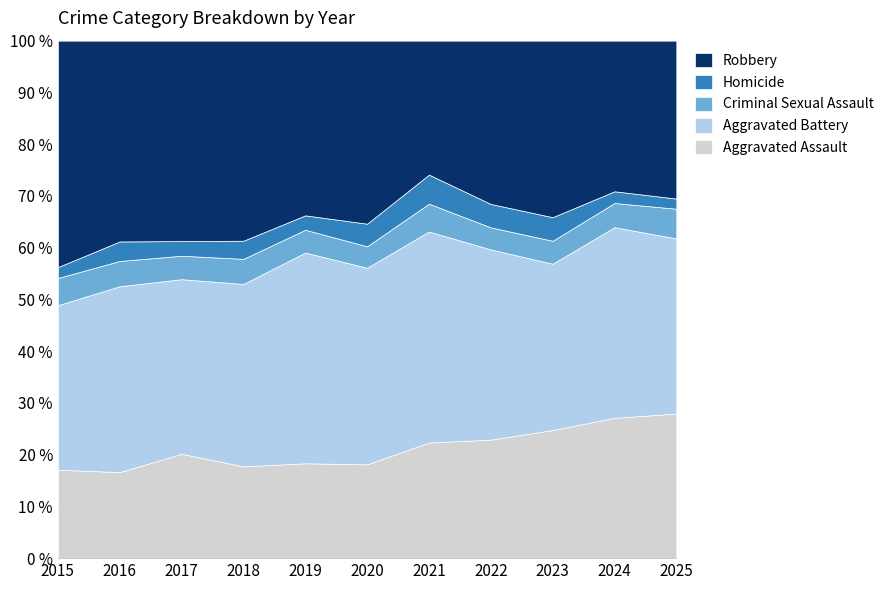

After their last crossing, which series has the higher values: Aggravated Battery or Robbery?

Aggravated Battery